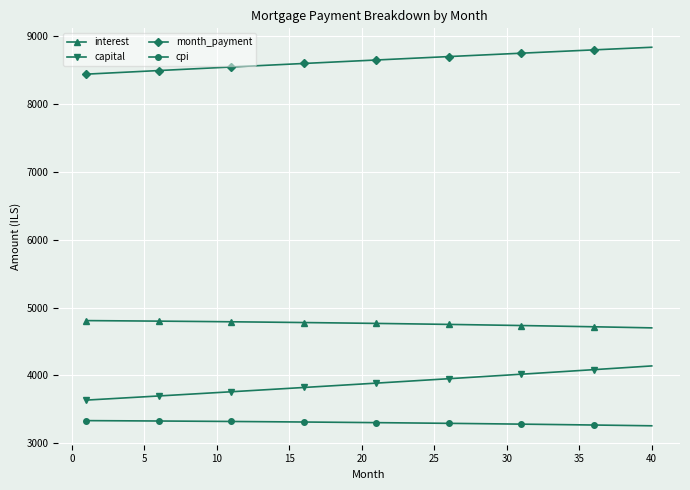

What is the value of the interest point at the 29th from the left?

4741.8